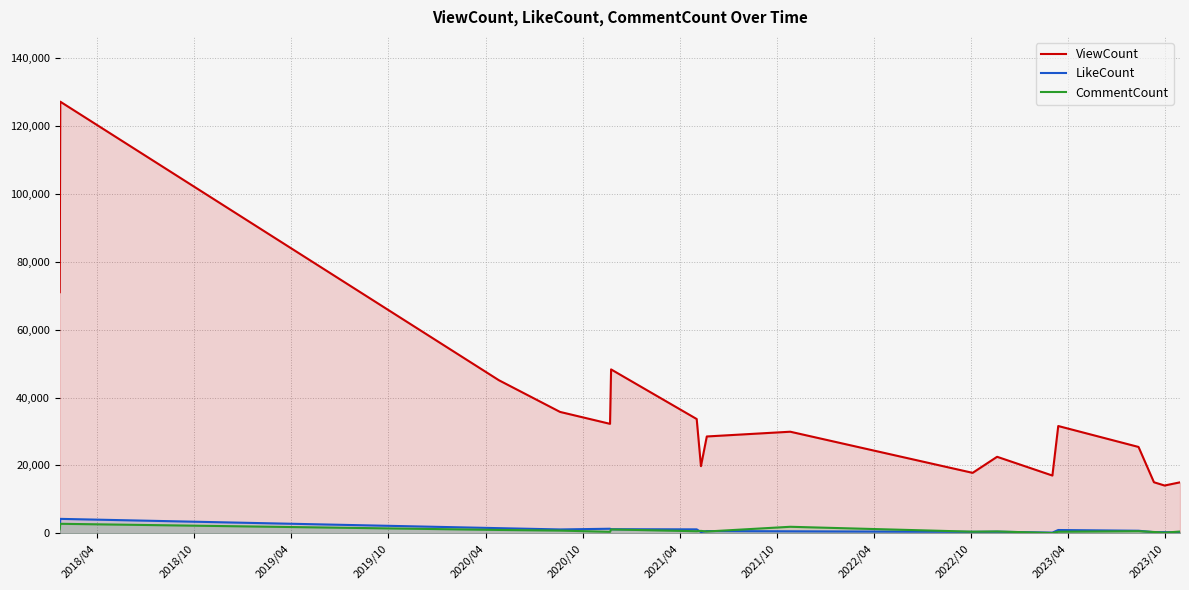

True or false: ViewCount and CommentCount cross at least once.

False